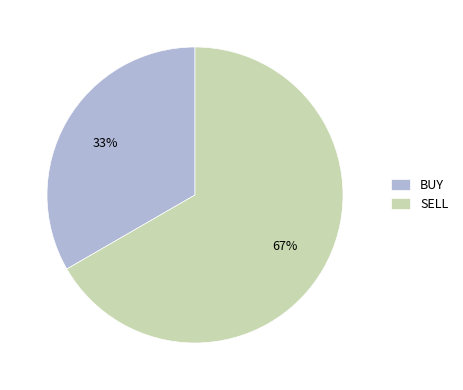

To the nearest percent, what is the combined percentage of BUY and SELL?

100%